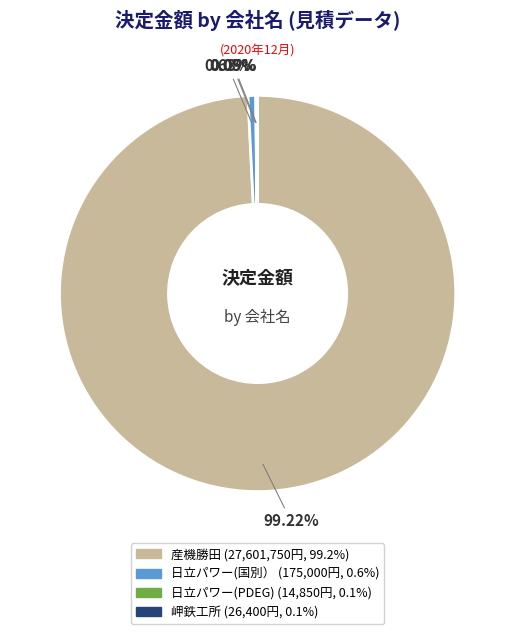

Is there any slice that represents more than half of the pie?

Yes